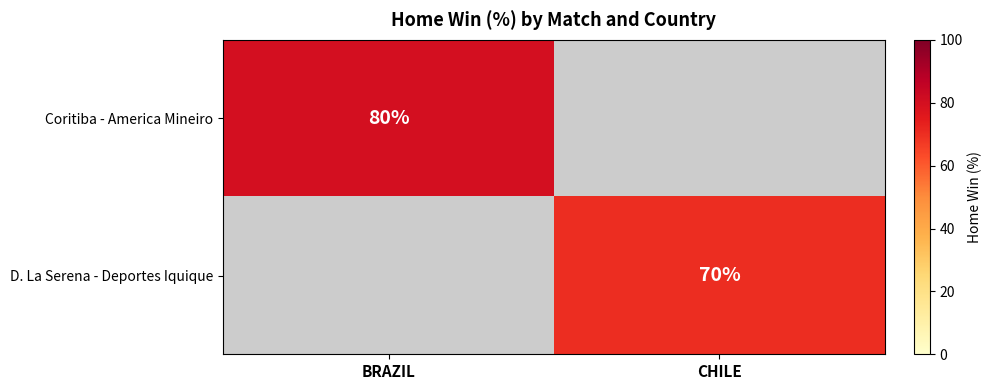

What is the total value across all series at BRAZIL?

80